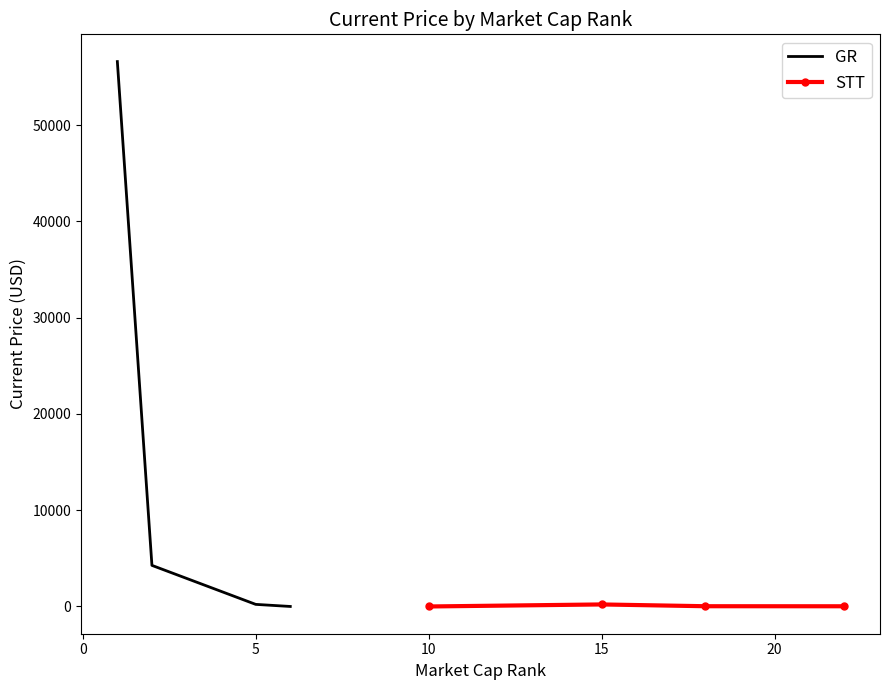

What is the difference between the maximum and minimum values in the GR series?

56595.3